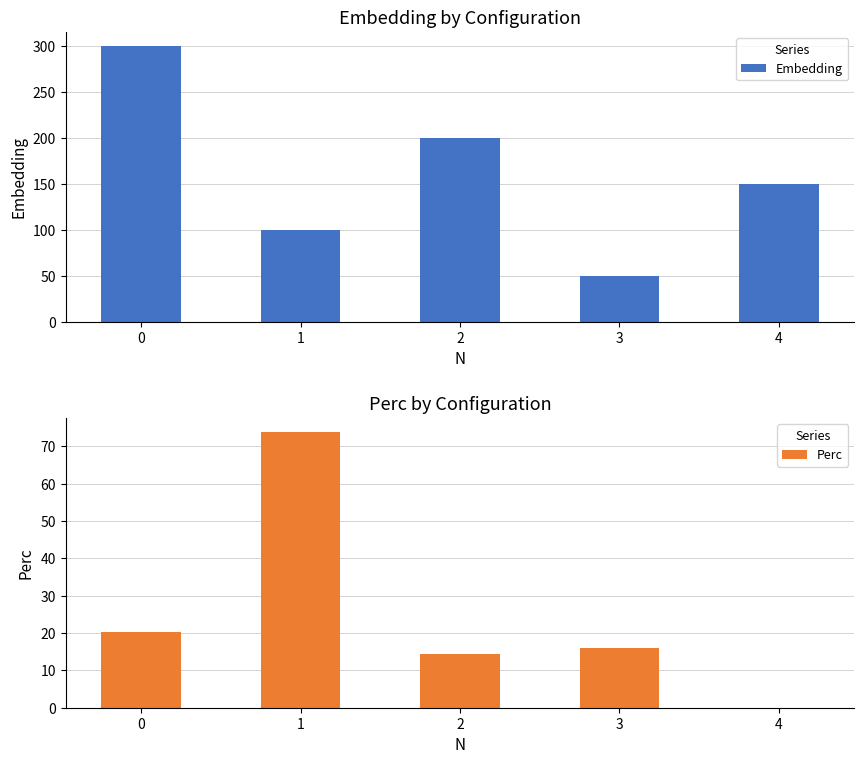

What is the sum of the Embedding values at 2 and 3?

250